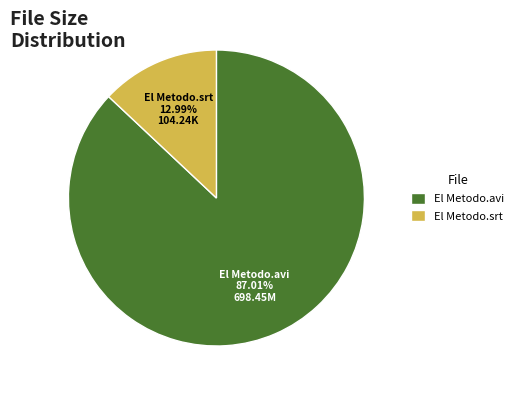

Does El Metodo.avi represent more than half of the total?

Yes